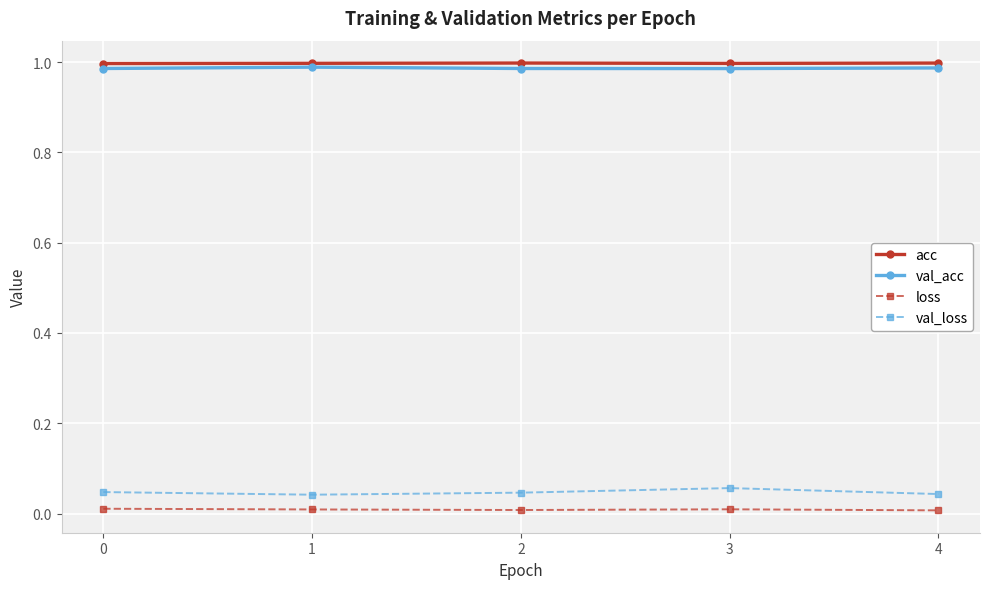

True or false: acc and loss intersect in this chart.

False